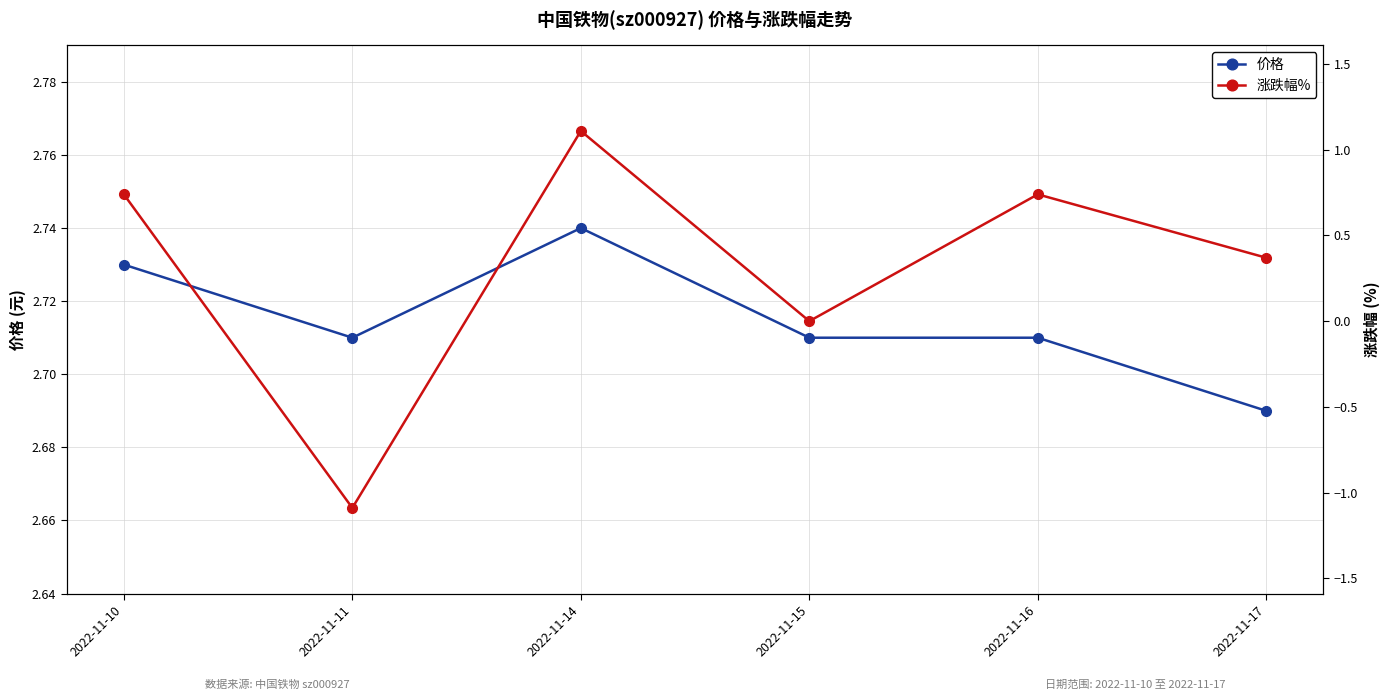

Which series has the largest total across all categories?

价格